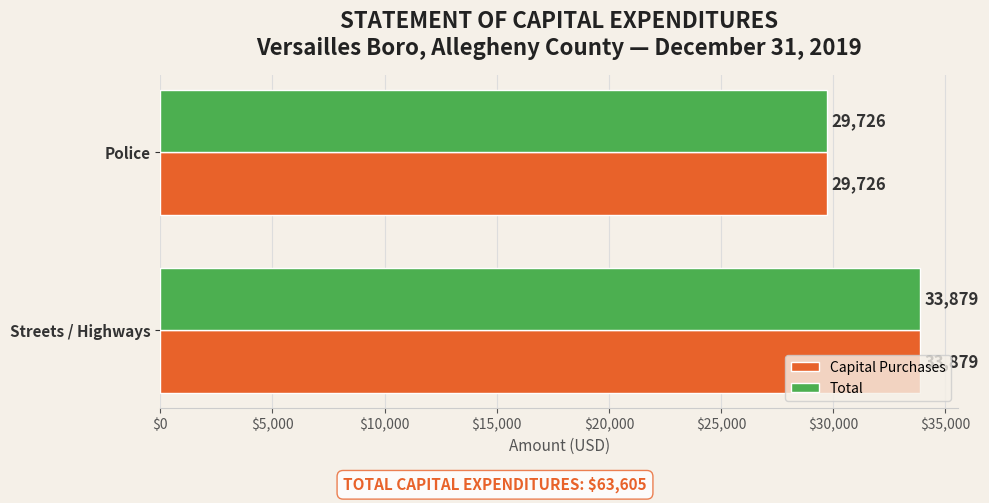

What is the maximum value for Capital Purchases?

33879